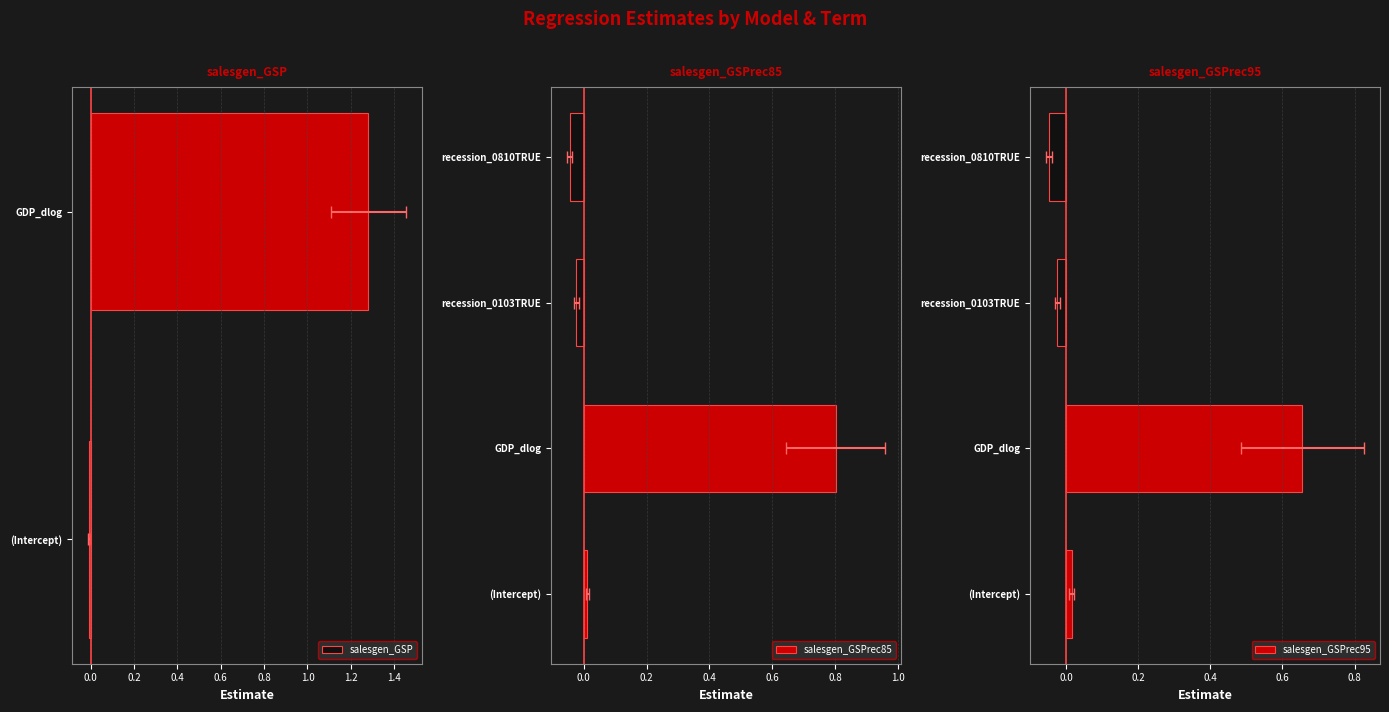

How many negative values does the salesgen_GSPrec95 series have?

2